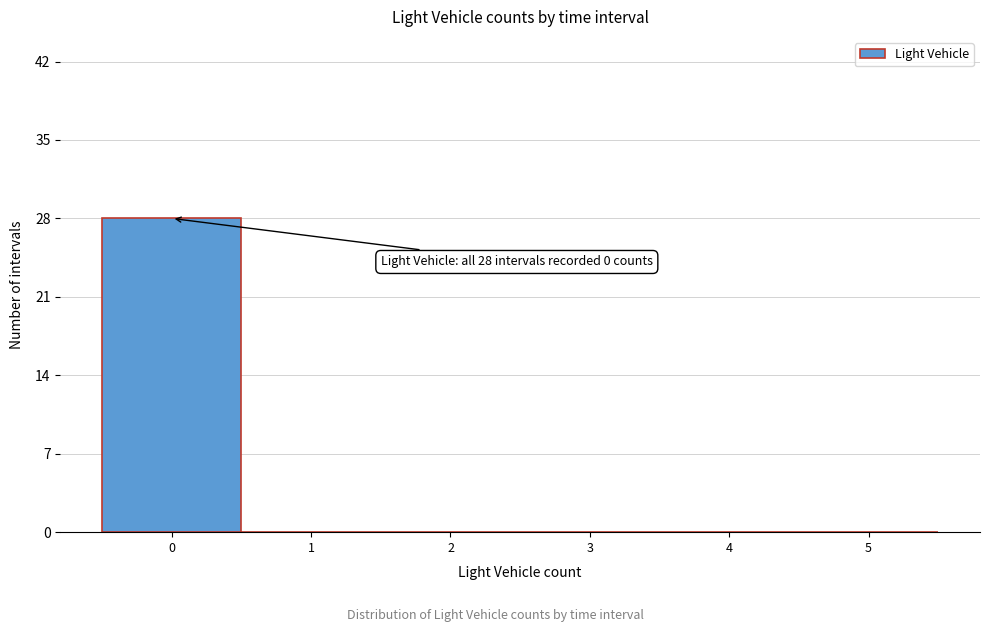

Which range on the x-axis has the tallest bar?

-0.5 to 0.5